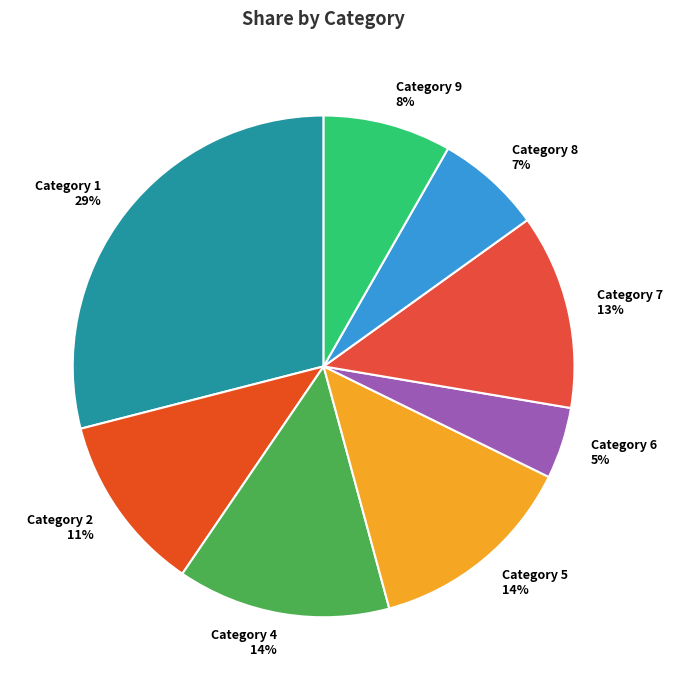

Is there a majority slice in this chart?

No